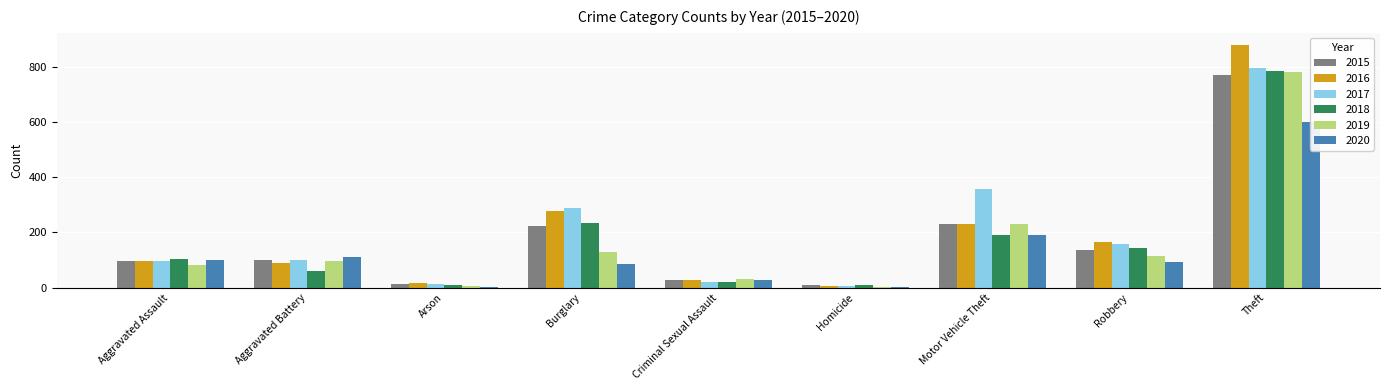

What is the sum of the 2016 values at Burglary and Homicide?

285